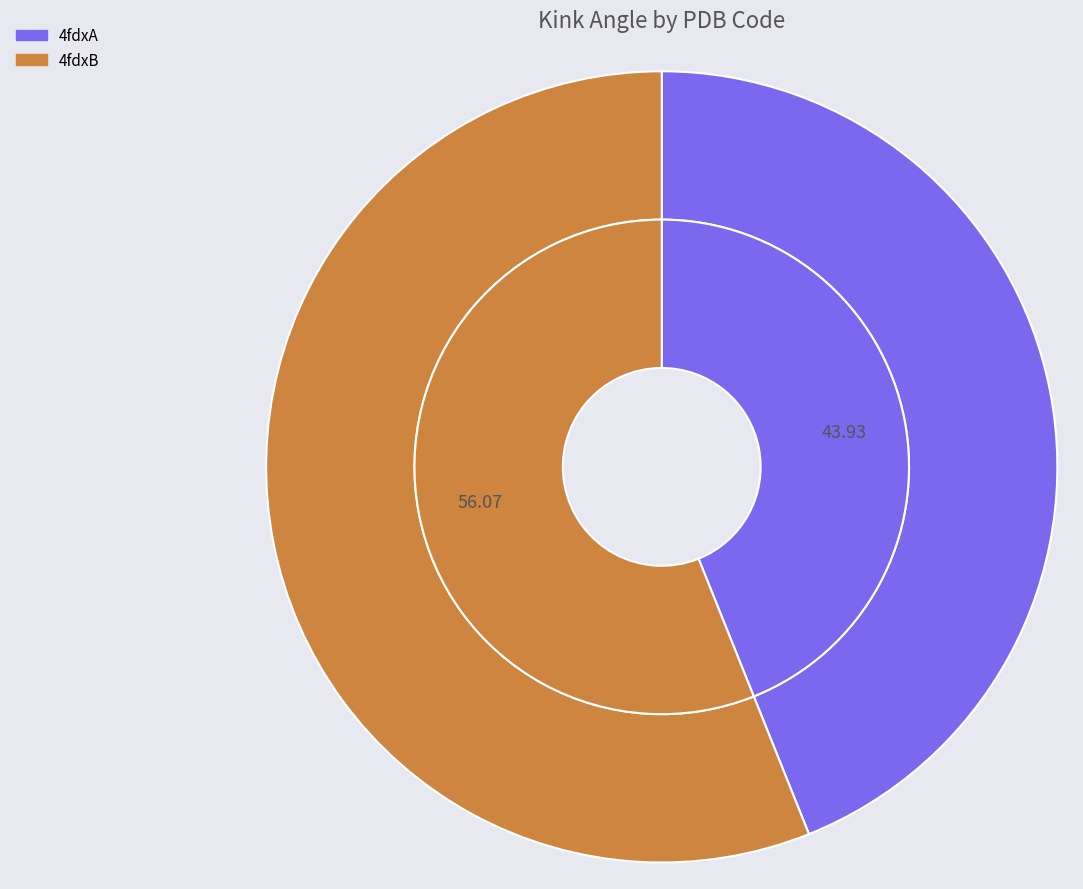

To the nearest percent, what percentage of the pie is 4fdxB?

56%